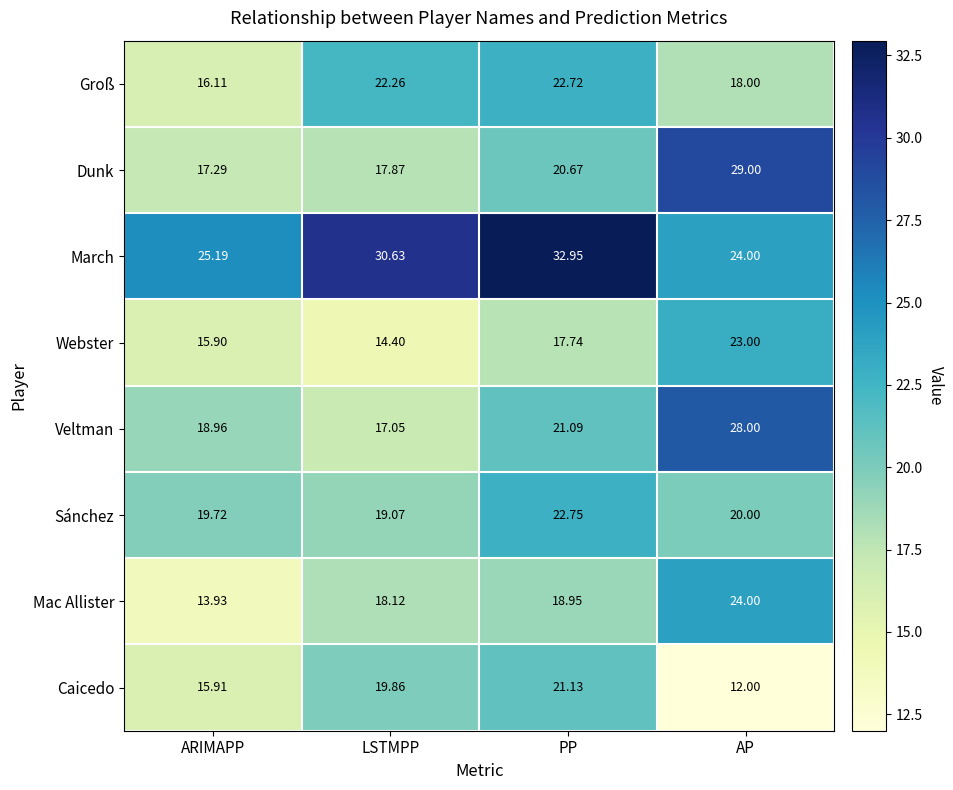

Which category has the highest value in the Sánchez series?

PP